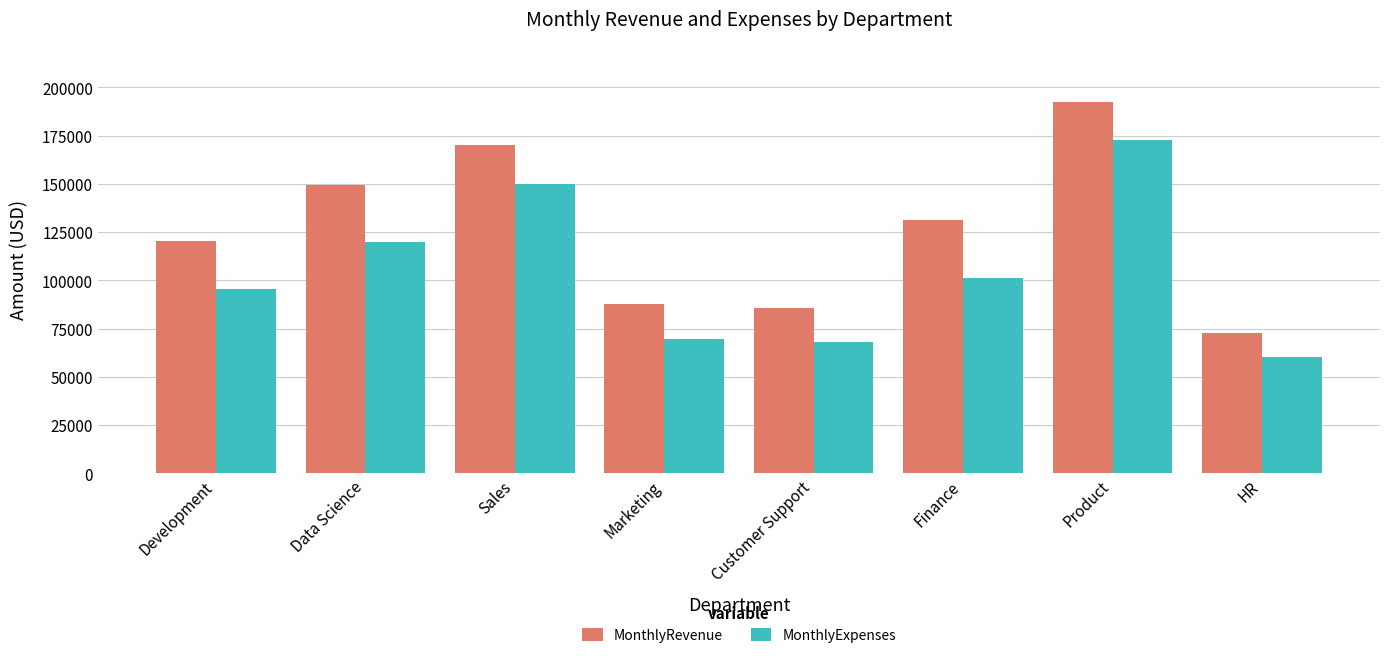

Which series changed the most between Data Science and Finance?

MonthlyExpenses